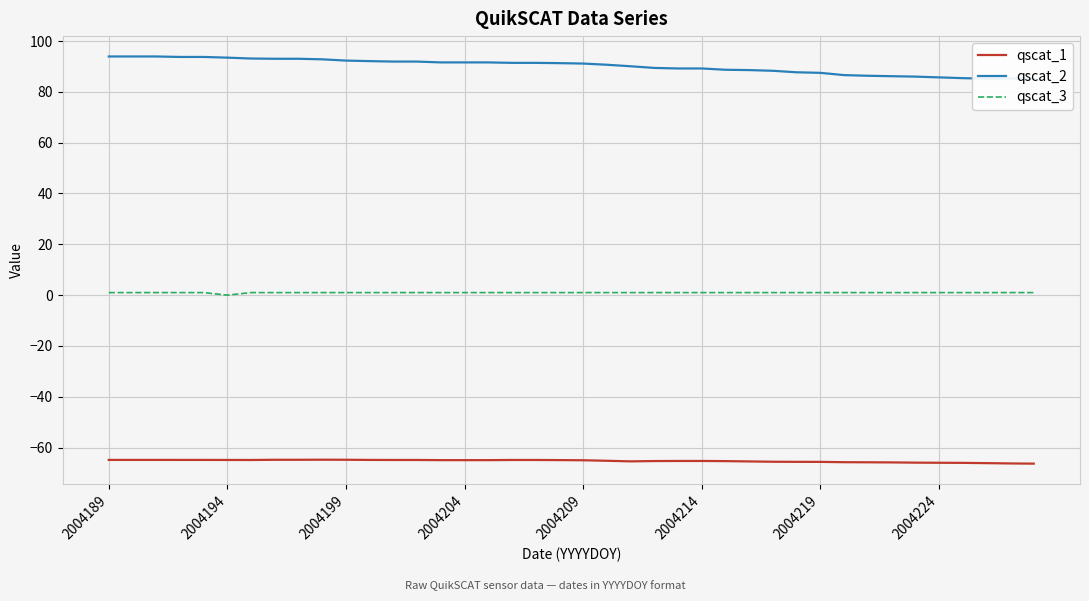

List the series in order of their peak value, highest first.

qscat_2, qscat_3, qscat_1